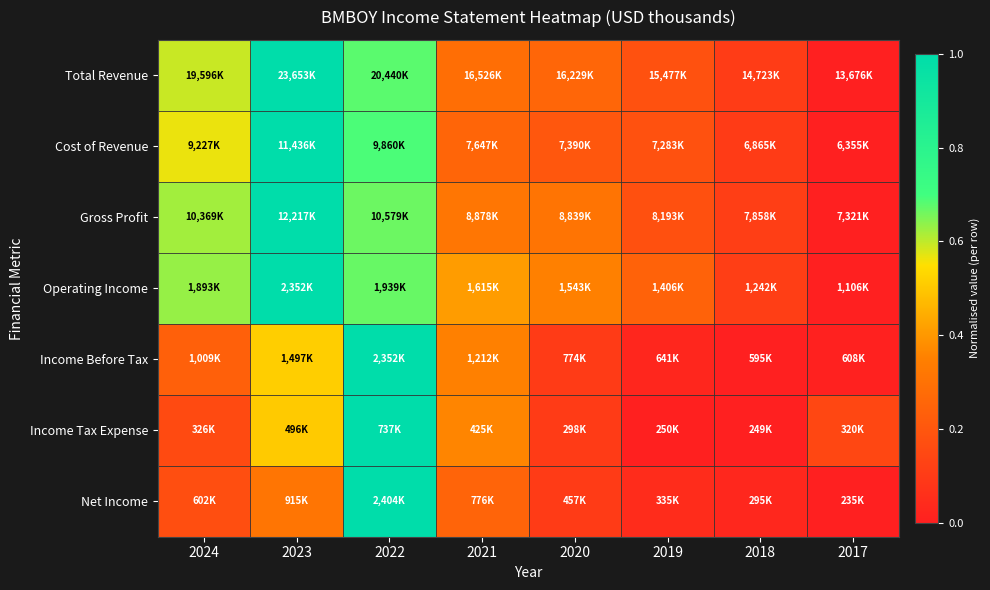

Which category has the highest value across all series?

2023